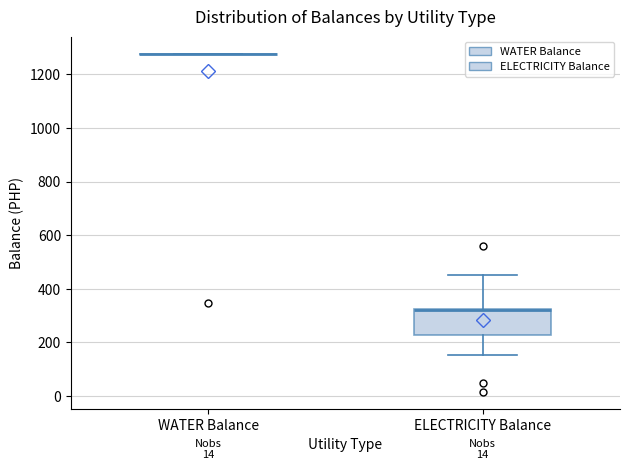

Which box is the tallest, from its lower edge to its upper edge?

ELECTRICITY Balance